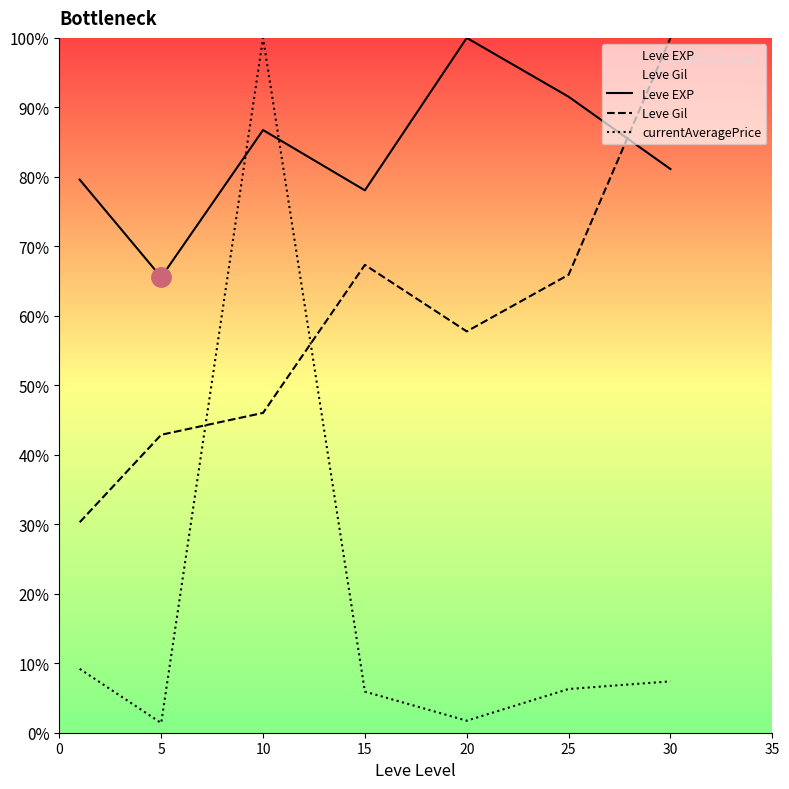

True or false: currentAveragePrice has more than 0 interior local peaks.

True